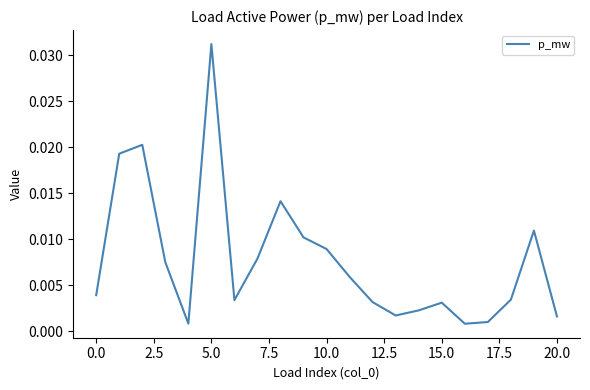

At which category does the chart reach its peak across all series?

5.0